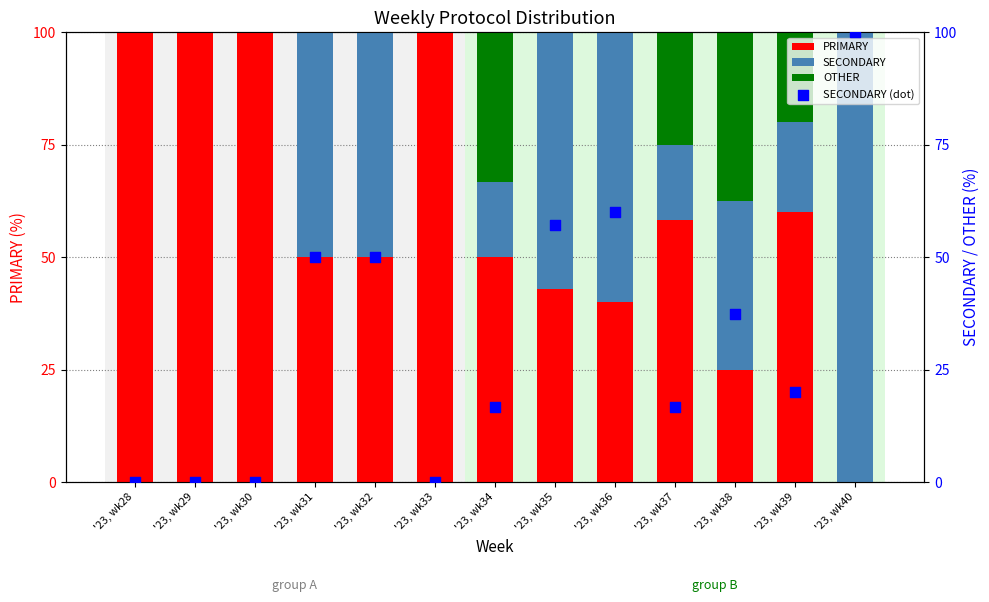

Which series has the largest total across all categories?

PRIMARY